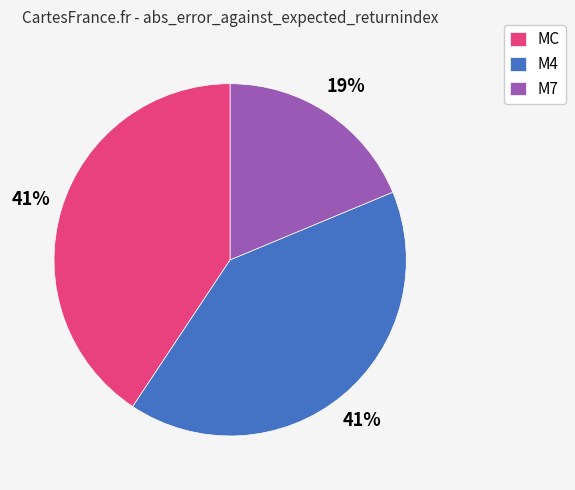

Is the sum of M7 and M4 greater than half?

Yes